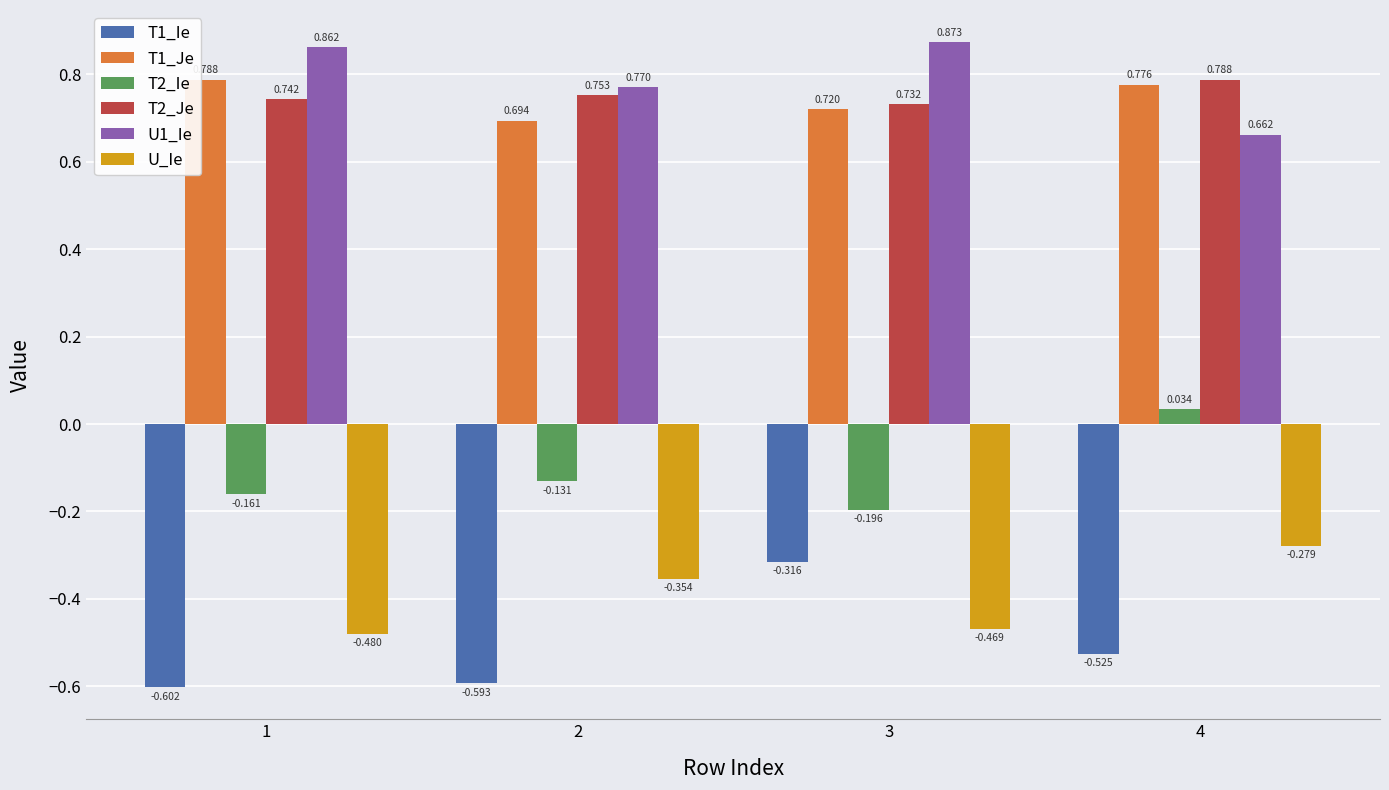

Between 1 and 2, which series saw the biggest shift?

U_Ie